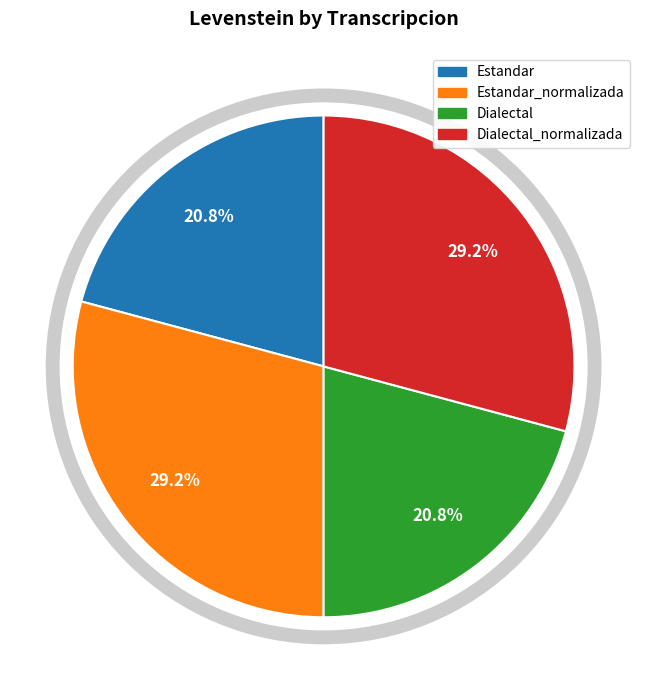

To the nearest percent, what is the difference between the largest and smallest slice percentages?

8%